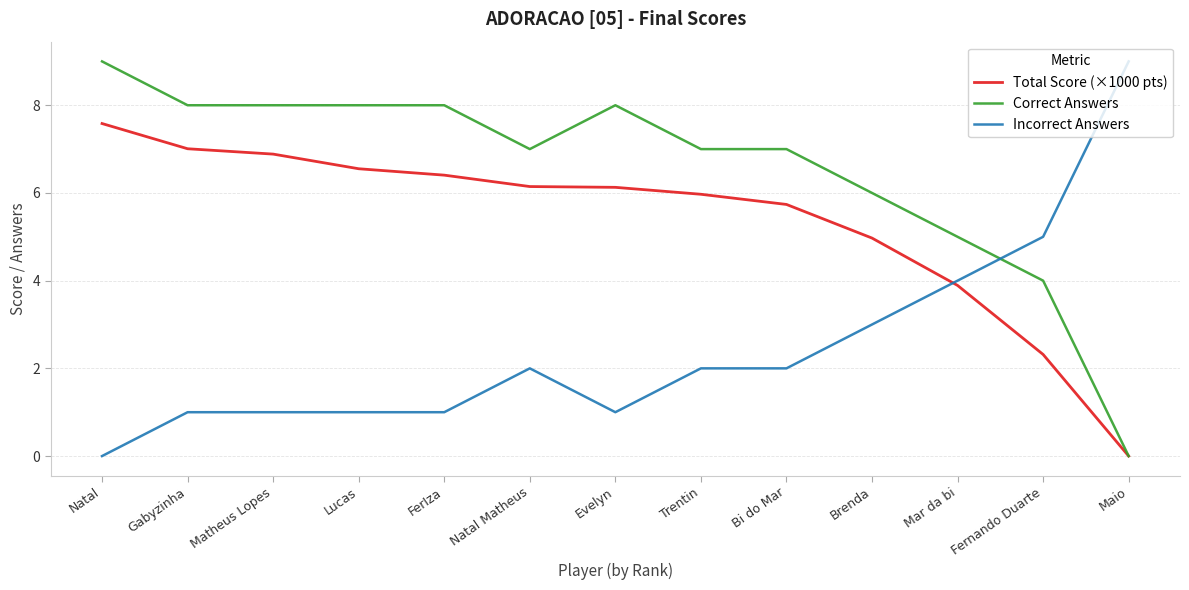

Reading left to right, what are all the values shown in this chart?

Total Score (×1000 pts): 7.6	7.0	6.9	6.6	6.4	6.1	6.1	6.0	5.7	5.0	3.9	2.3	0.0
Correct Answers: 9.0	8.0	8.0	8.0	8.0	7.0	8.0	7.0	7.0	6.0	5.0	4.0	0.0
Incorrect Answers: 0.0	1.0	1.0	1.0	1.0	2.0	1.0	2.0	2.0	3.0	4.0	5.0	9.0